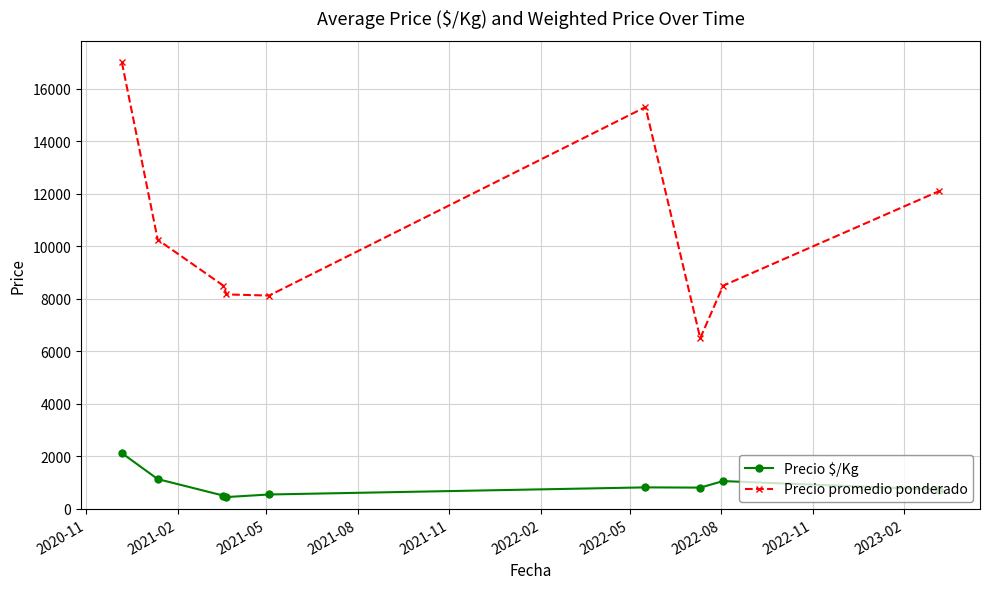

How many distinct data groups are displayed?

2